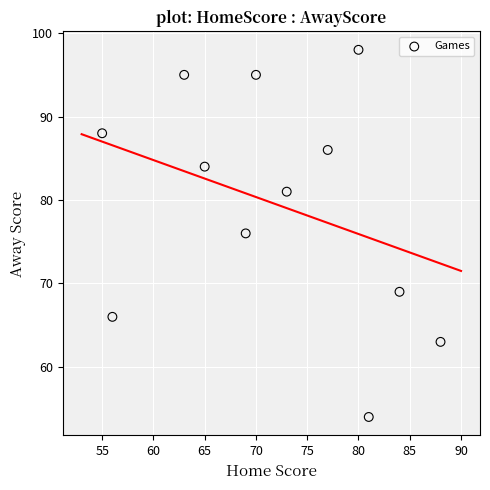

What is the range of Y values (max minus min)?

44